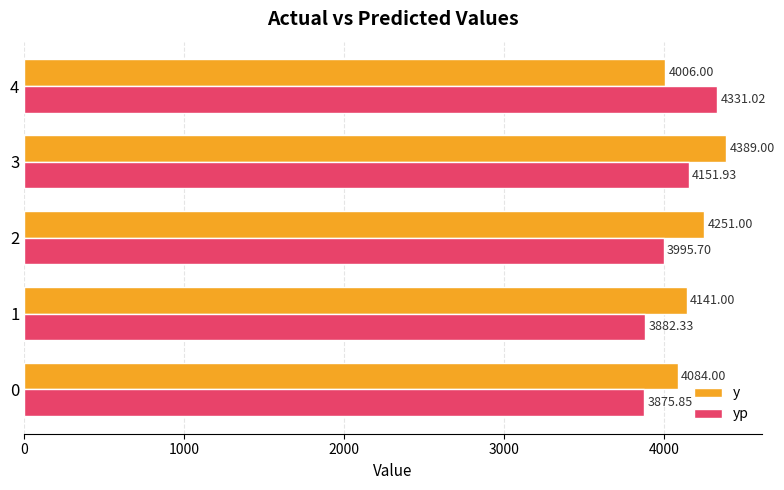

Rank the categories by yp value from highest to lowest.

4, 3, 2, 1, 0